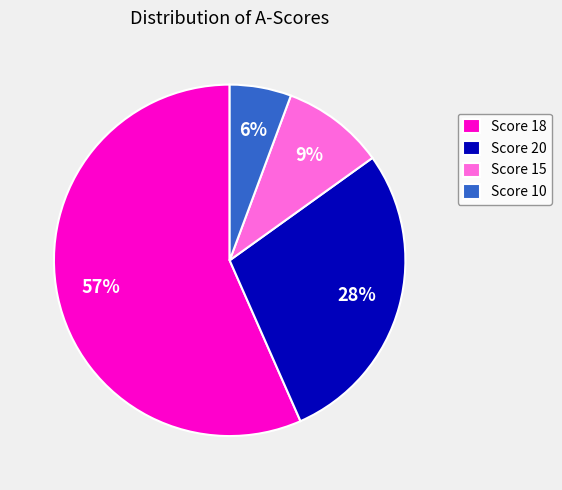

Which category accounts for the majority?

Score 18